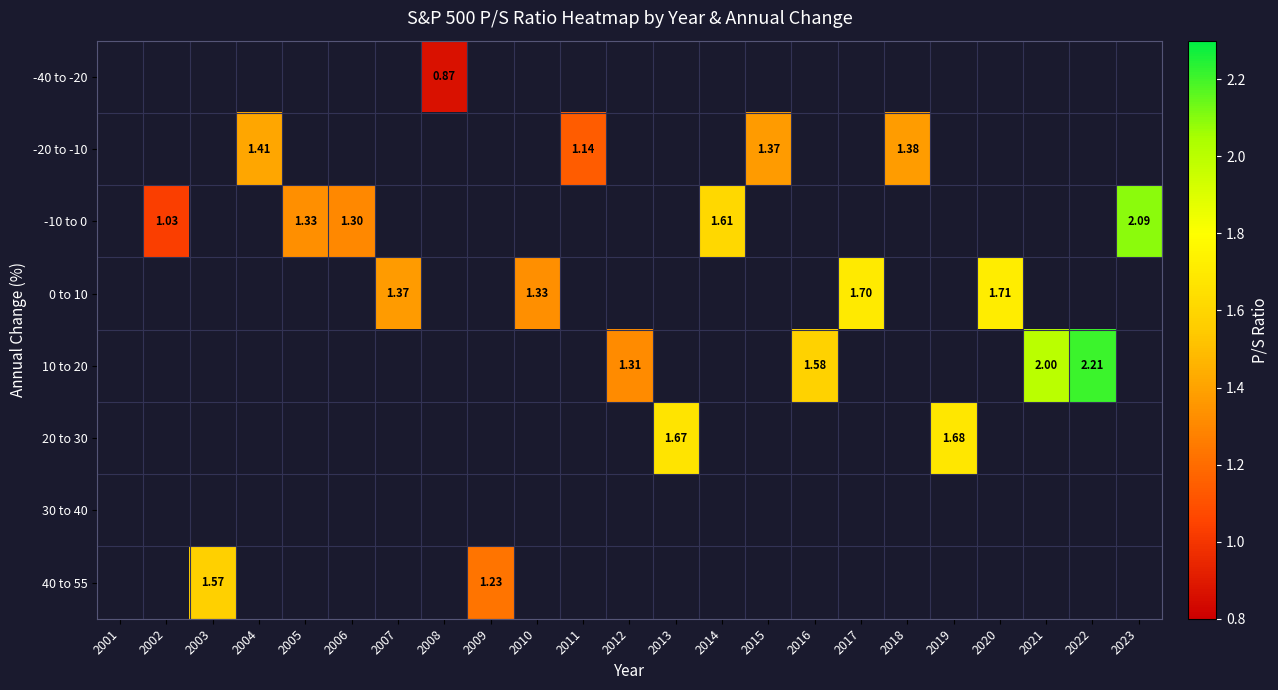

Count the number of data series in this chart.

8